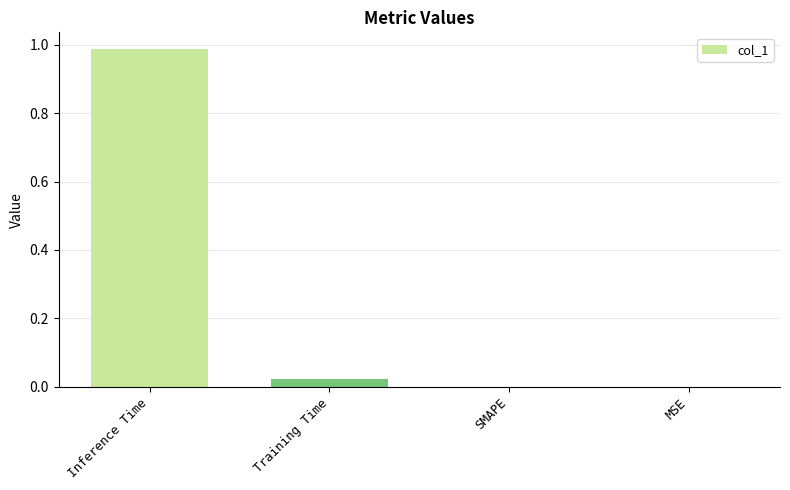

What is the change in value from Inference Time to SMAPE?

-1.0